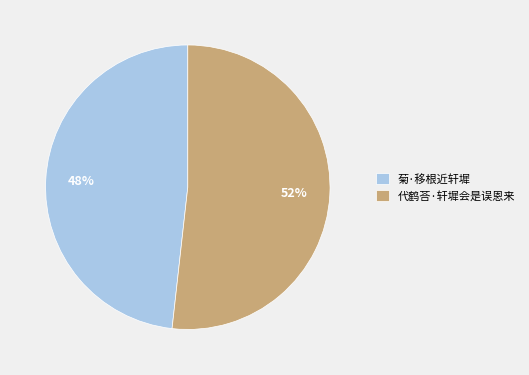

Approximately how many times larger is the value at 代鹤荅·轩墀会是误恩来 compared to 菊·移根近轩墀?

1.1